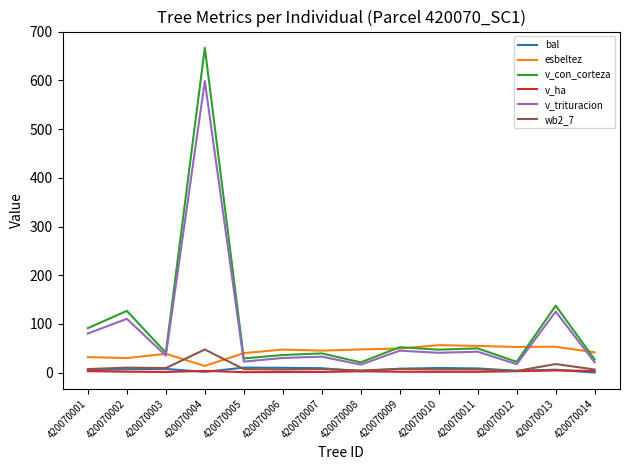

How many lines are shown in the chart?

6